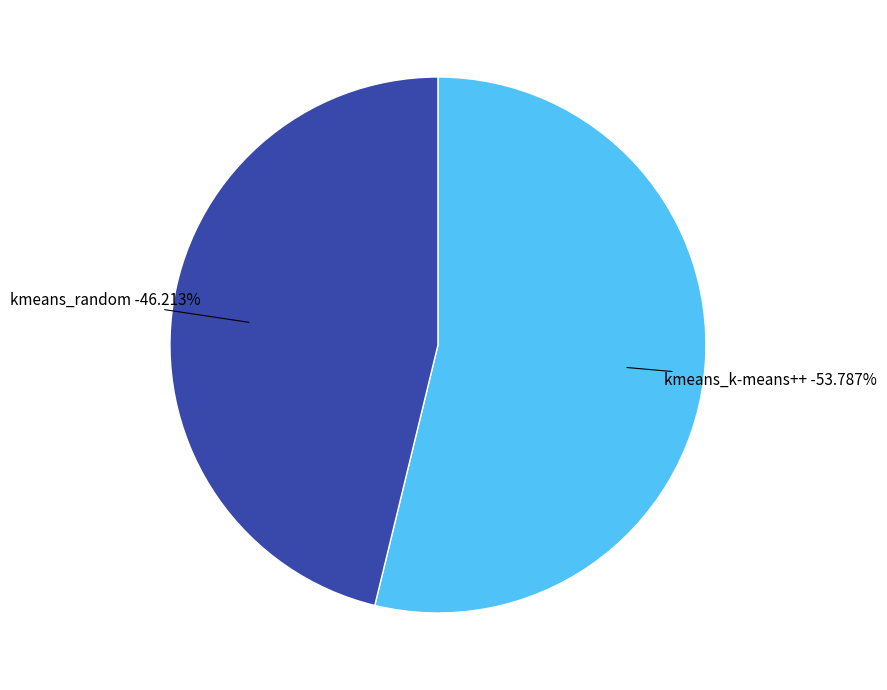

True or false: kmeans_k-means++ accounts for 54% of the total.

True